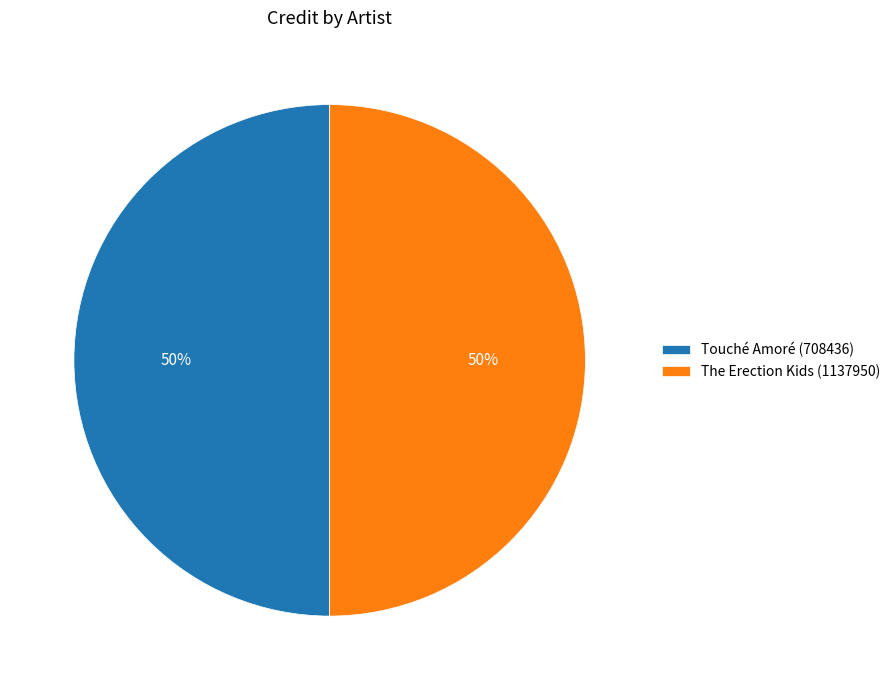

Approximately how many times larger is the value at Touché Amoré (708436) compared to The Erection Kids (1137950)?

1.0